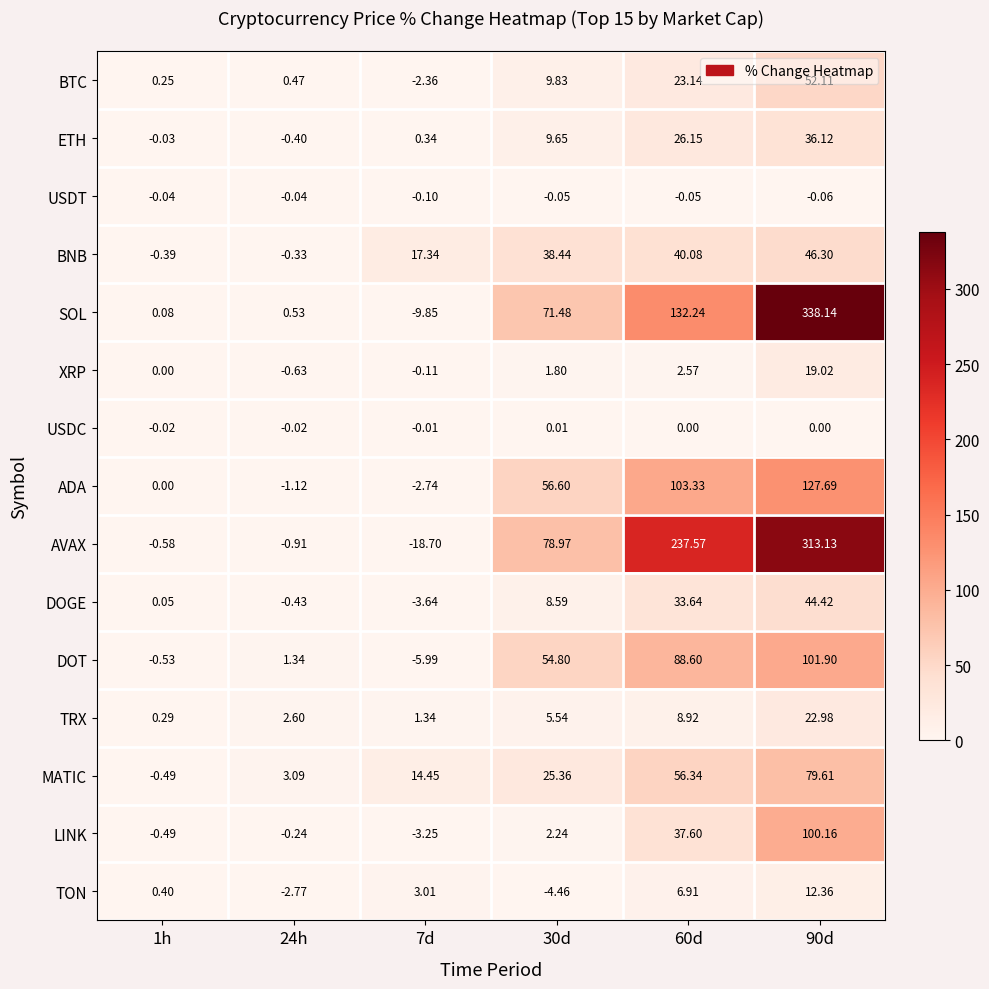

Which series has the largest total across all categories?

AVAX